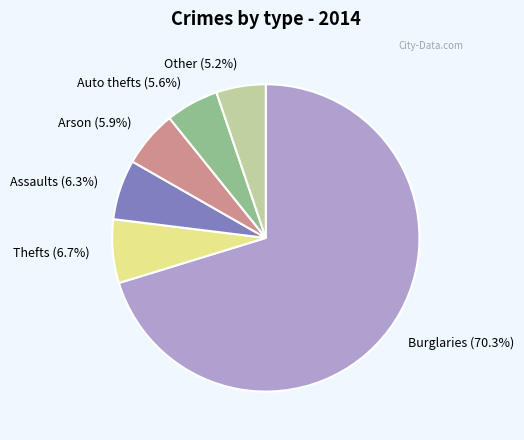

Which slice is the largest?

Burglaries (70.3%)